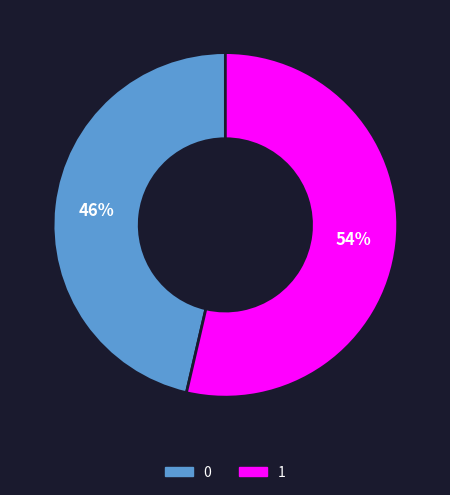

How many segments does this pie chart have?

2